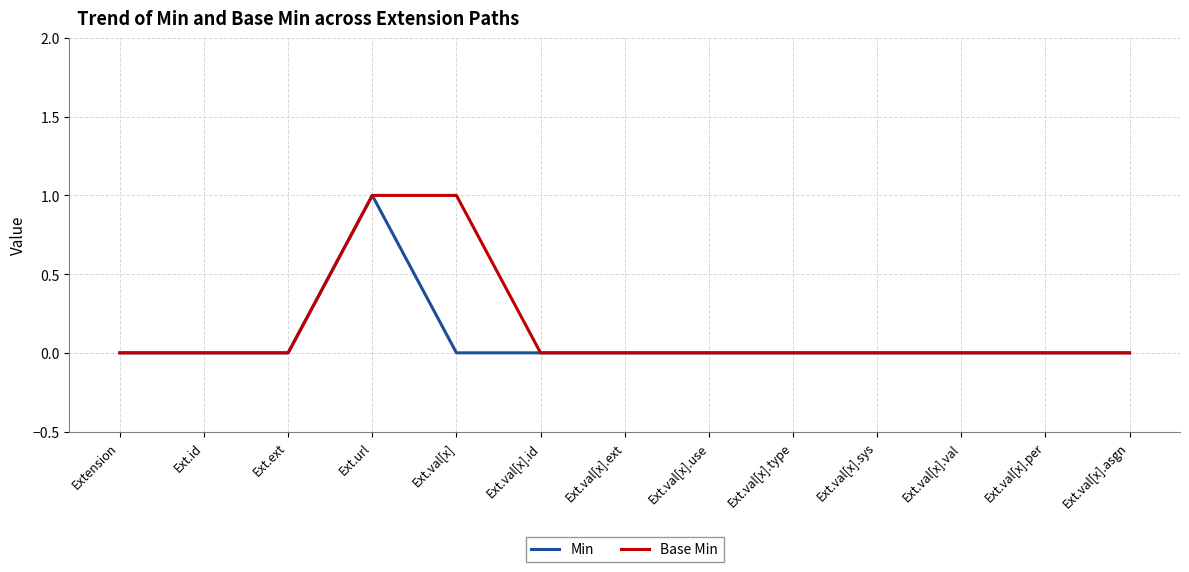

What is the sum of all Min values?

1